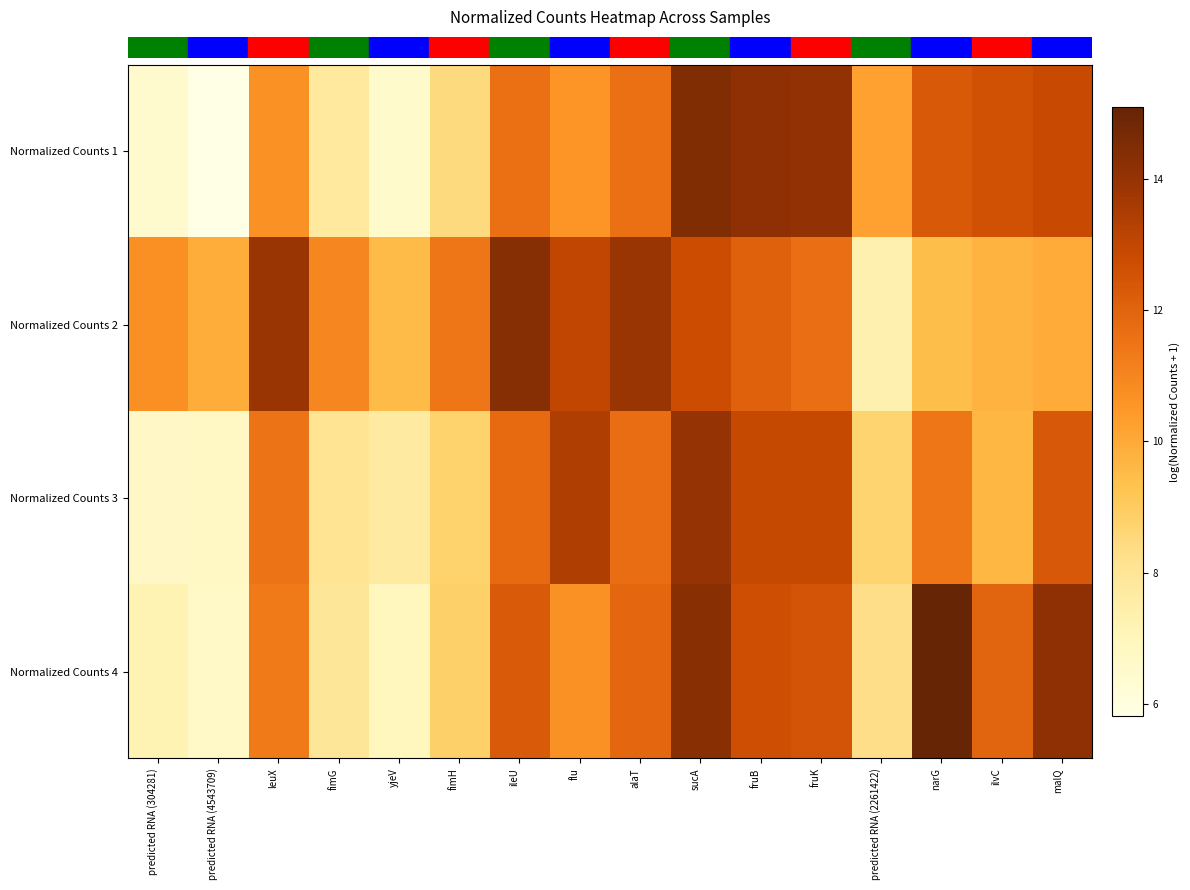

What is the minimum value shown in the chart?

5.8